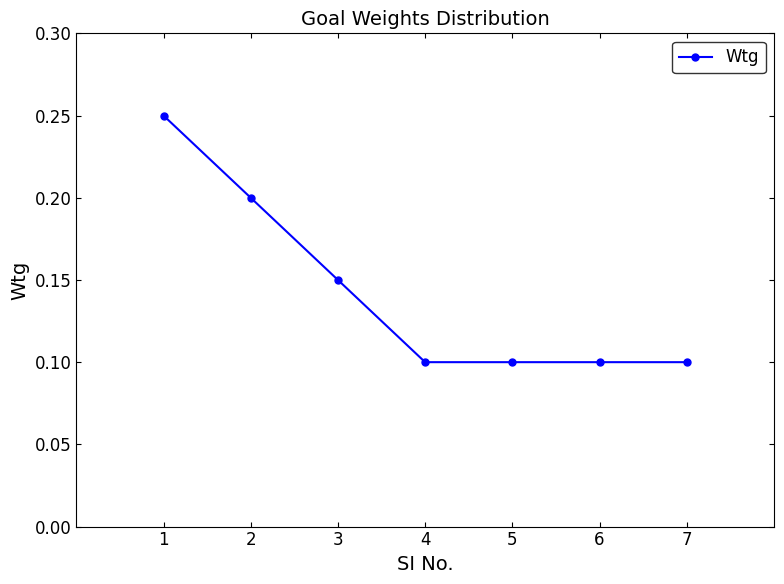

True or false: the data shows 0.1 at 5.

True